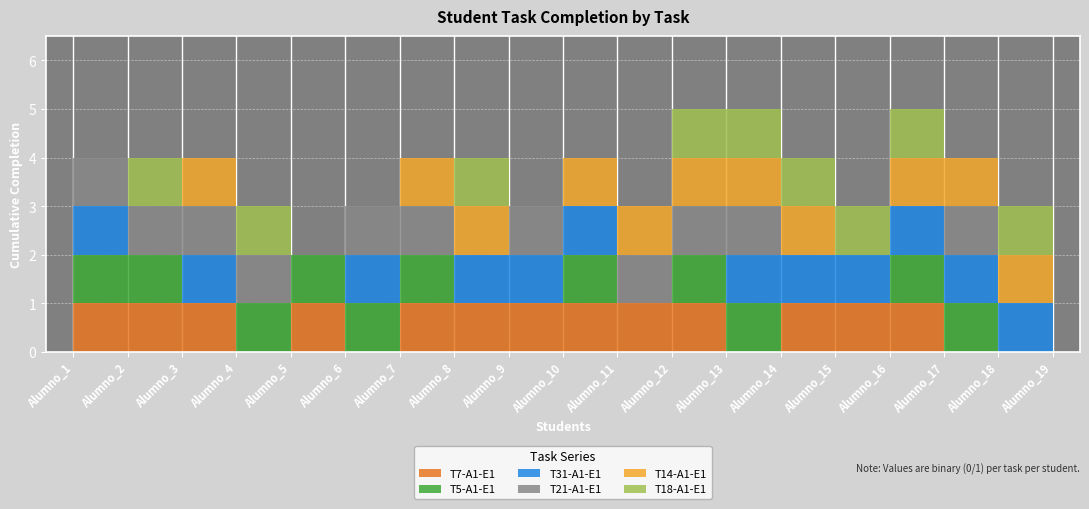

The value of T7-A1-E1 at Alumno_12 is 0. True or false?

False